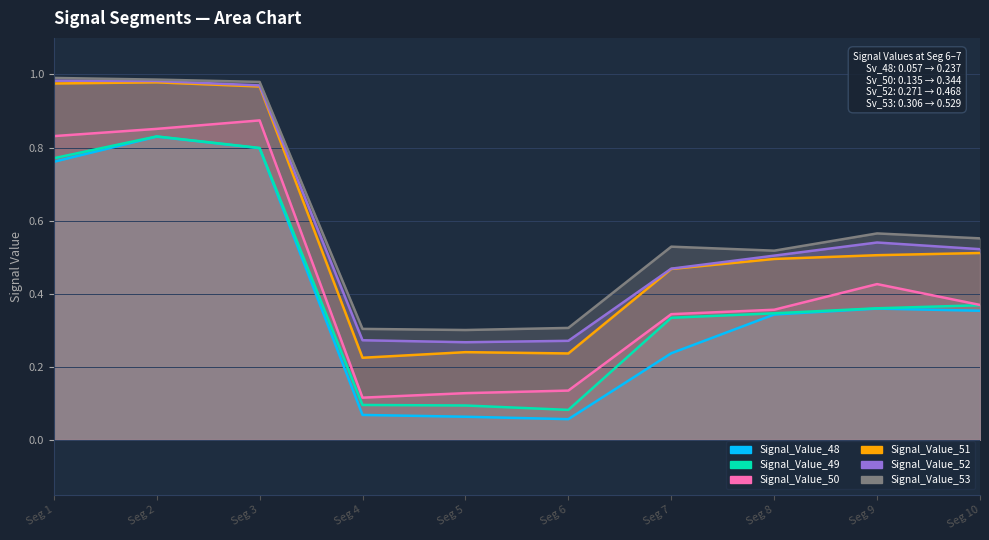

What is the difference between the second highest and second lowest values in the Signal_Value_53 series?

0.7